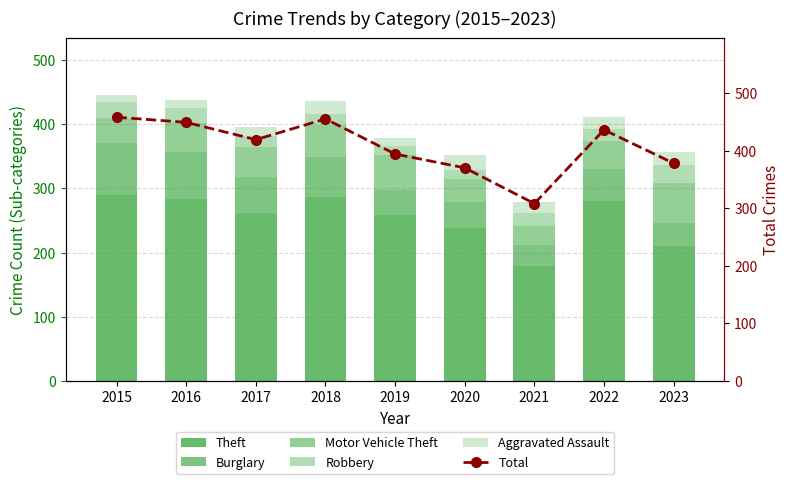

What is the average value of the Aggravated Assault series?

17